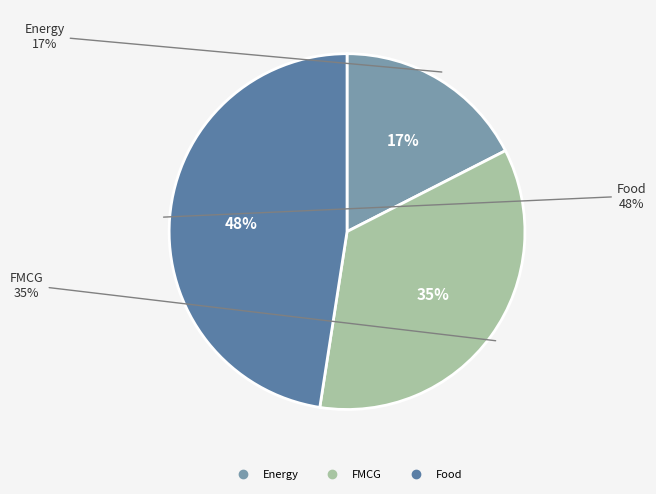

How many slices are in this pie chart?

3